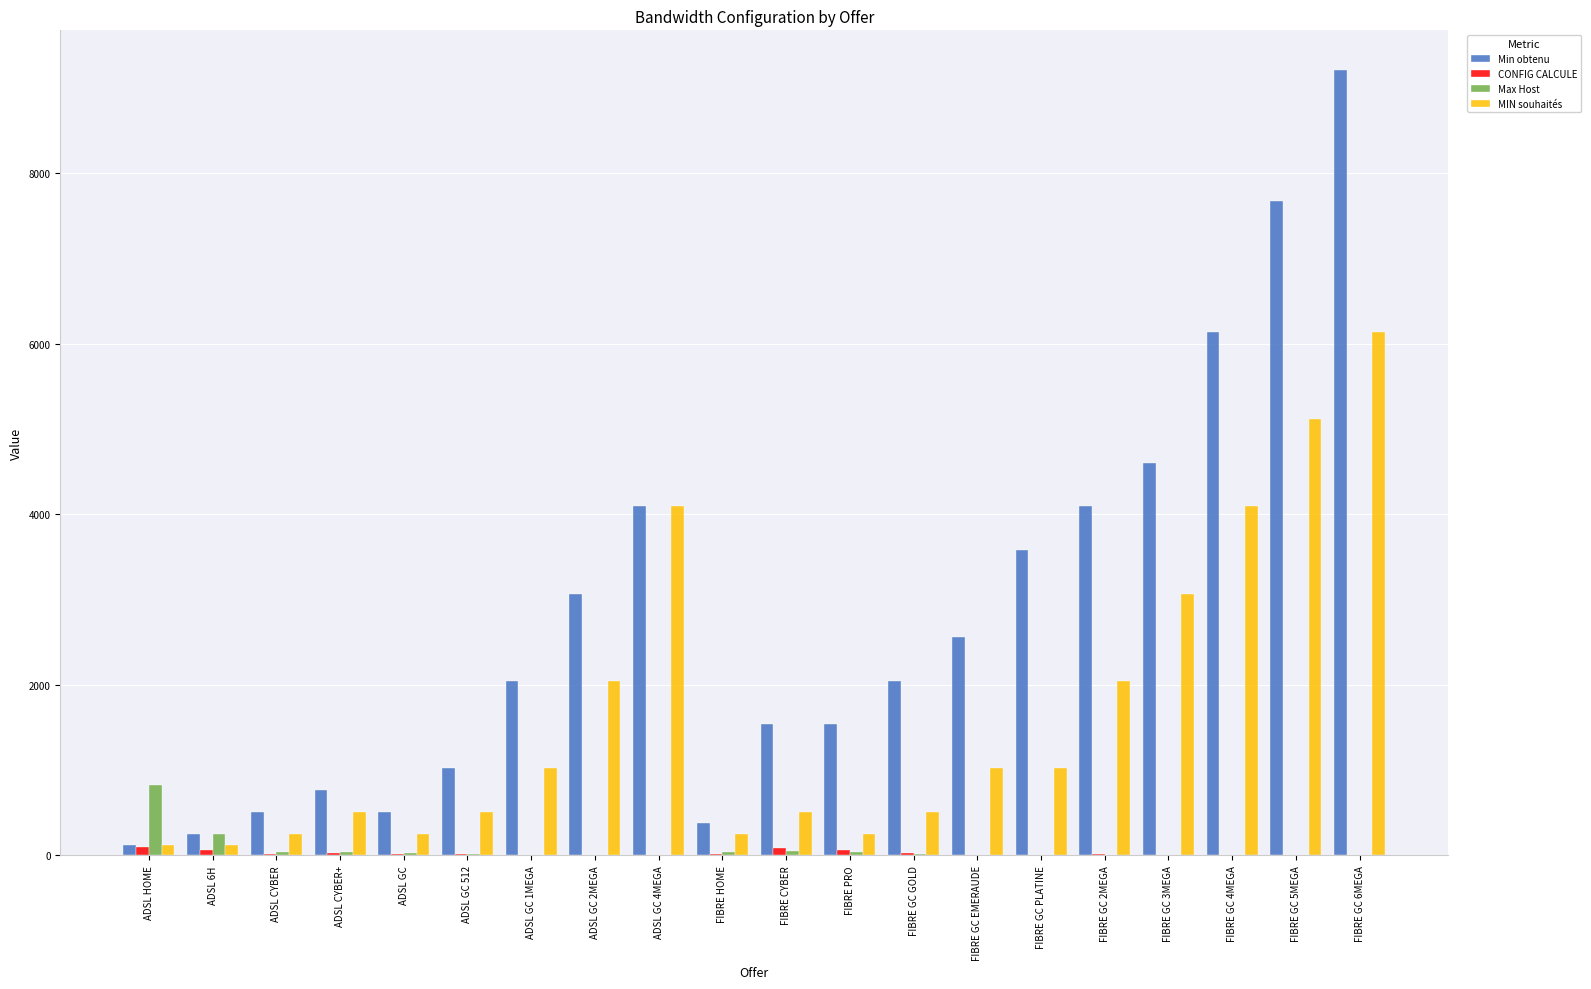

Which series has the largest range (max minus min)?

Min obtenu